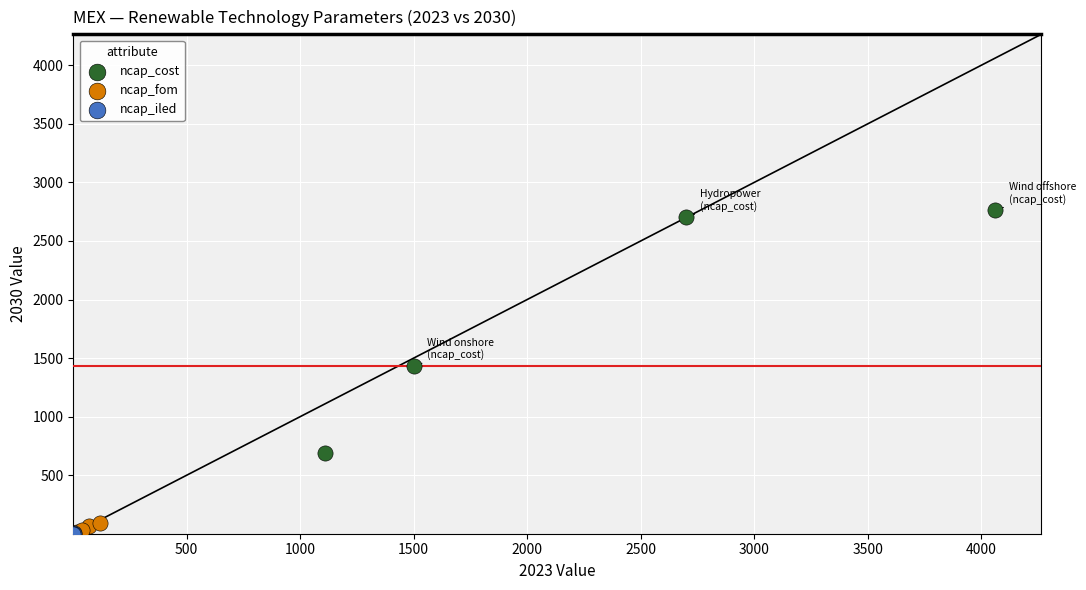

What are all the series names shown in the legend?

ncap_cost, ncap_fom, ncap_iled